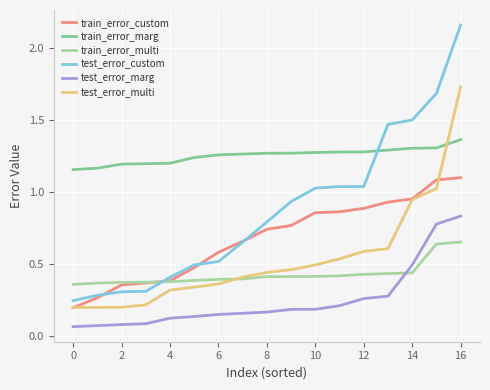

Rank the series by their maximum value, from lowest to highest.

train_error_multi, test_error_marg, train_error_custom, train_error_marg, test_error_multi, test_error_custom